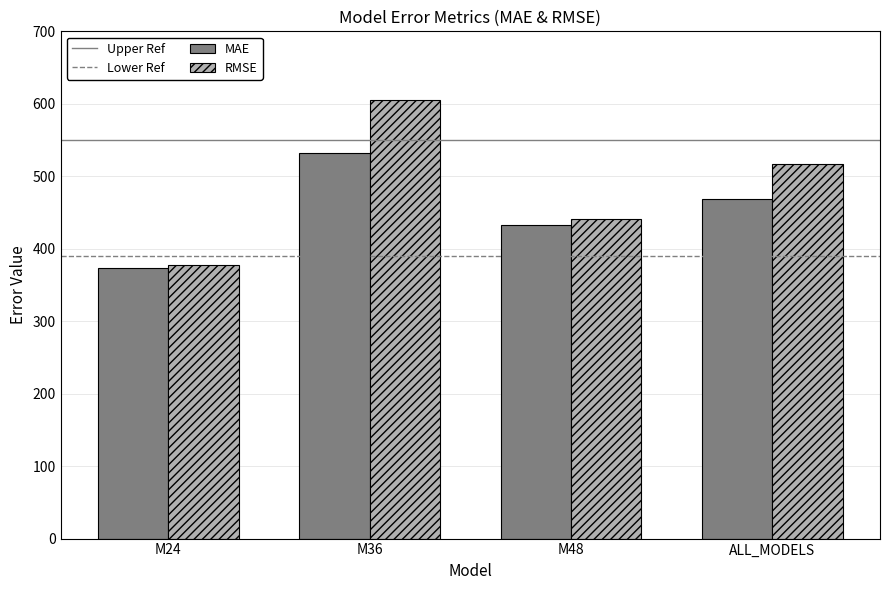

Reading left to right, list all the values displayed in this chart.

MAE: 374.0	532.5	432.8	468.0
RMSE: 377.9	605.6	440.8	517.4